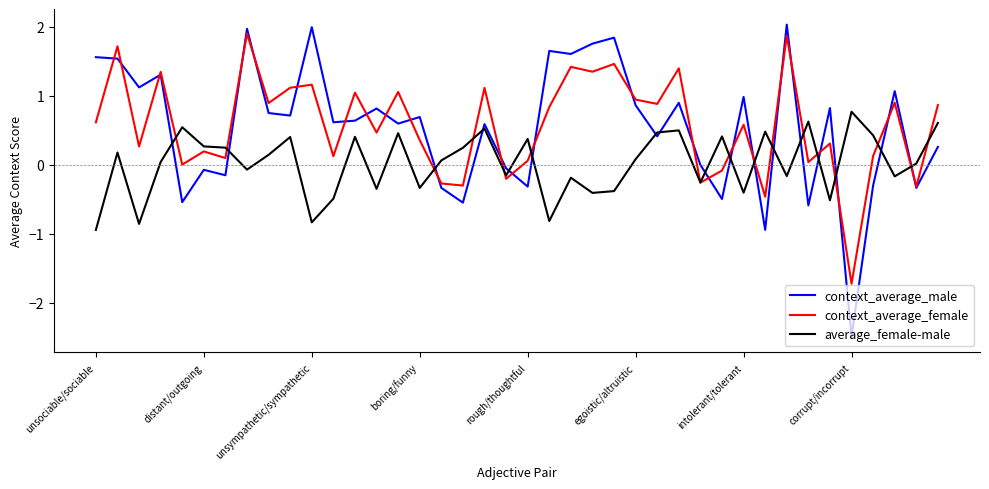

Which series has the widest spread of values?

context_average_male